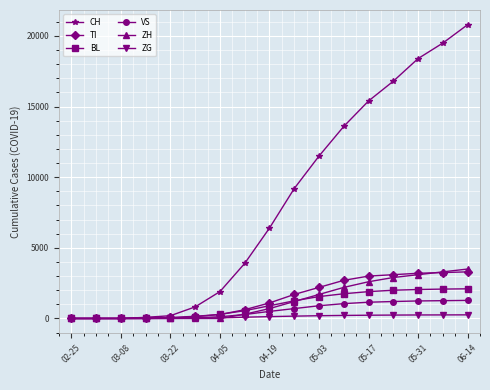

Which series has the widest spread of values?

CH